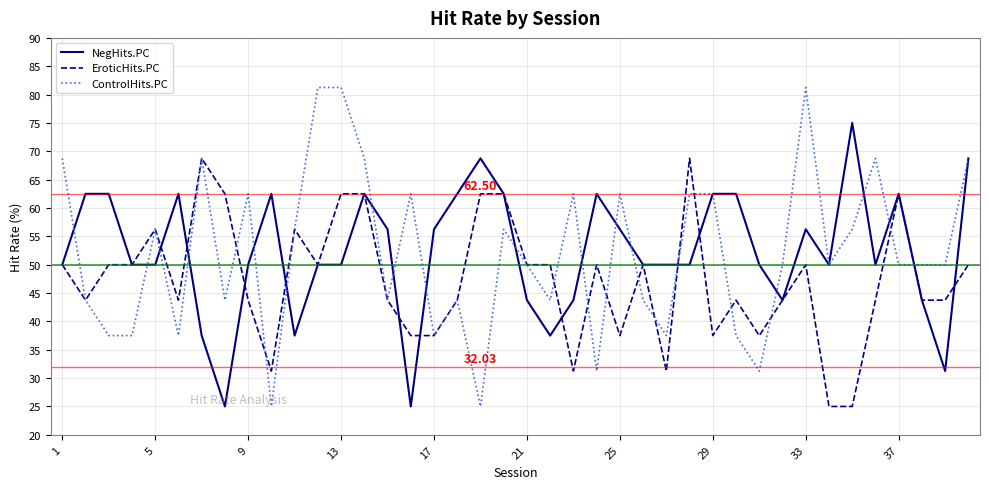

List the series in order of their peak value, lowest first.

EroticHits.PC, NegHits.PC, ControlHits.PC